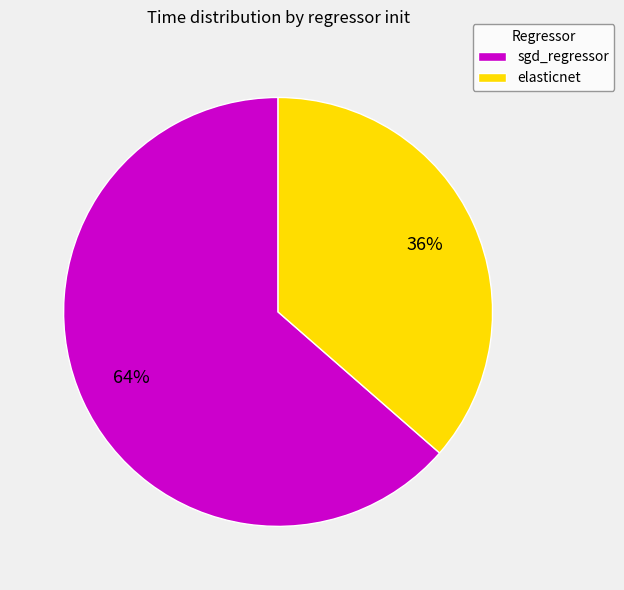

Which slice represents more than half of the pie?

sgd_regressor